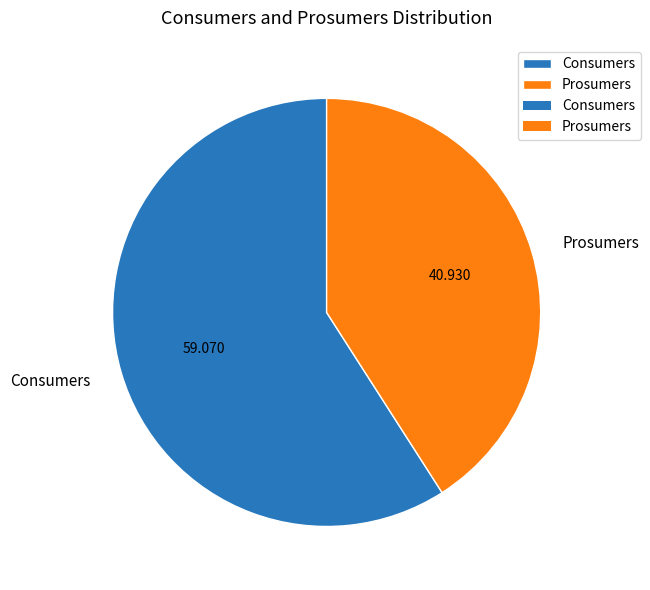

Which slice is the smallest?

Prosumers